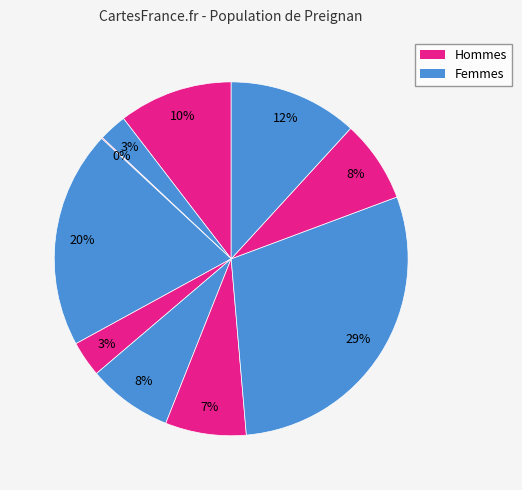

To the nearest percent, what is the difference between the largest and smallest slice percentages?

29%